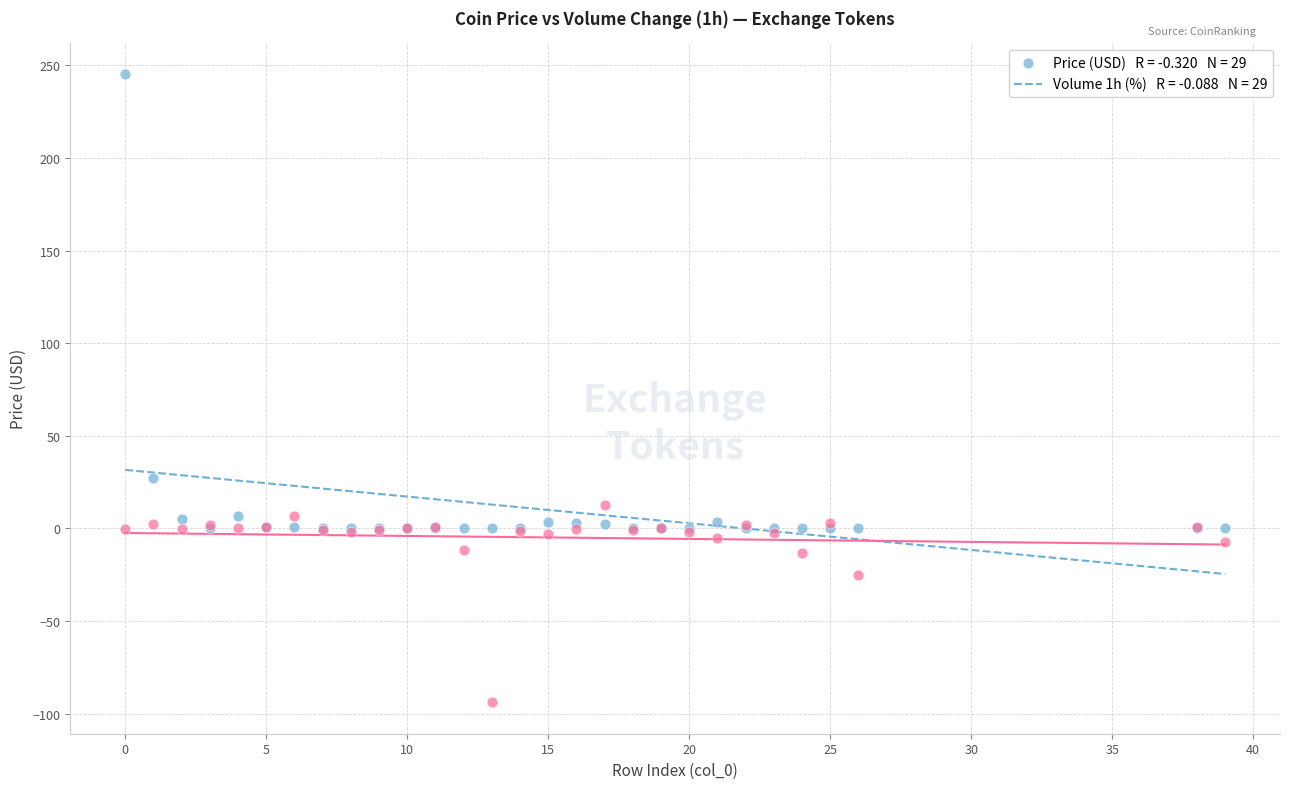

Across all series, what Y value is closest to 75?

26.9